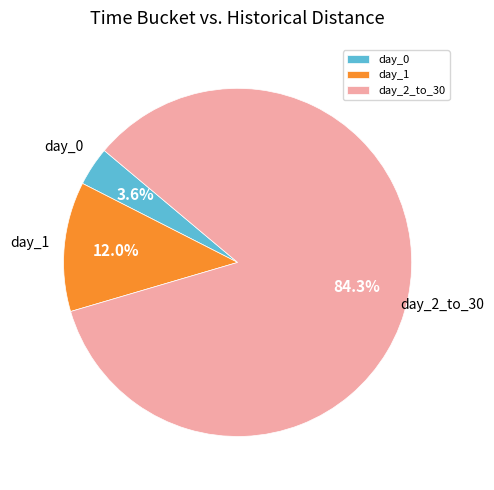

What percentage do day_0 and day_2_to_30 together represent?

88.0%